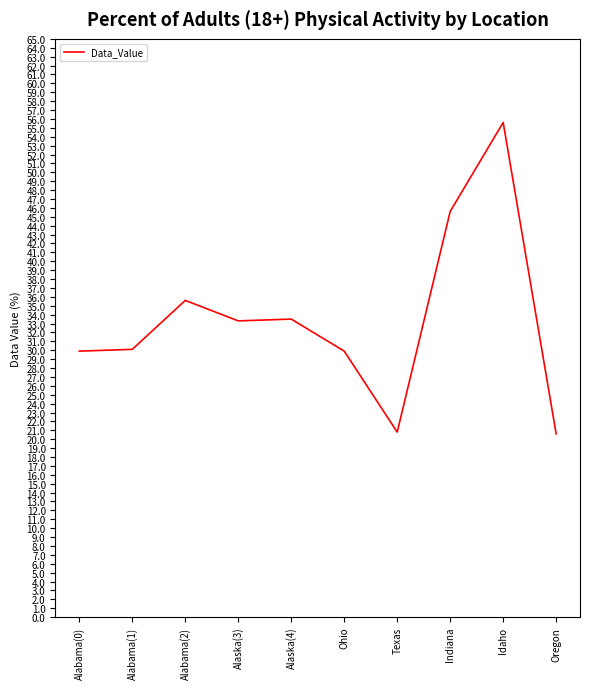

What position from the left is Indiana?

8